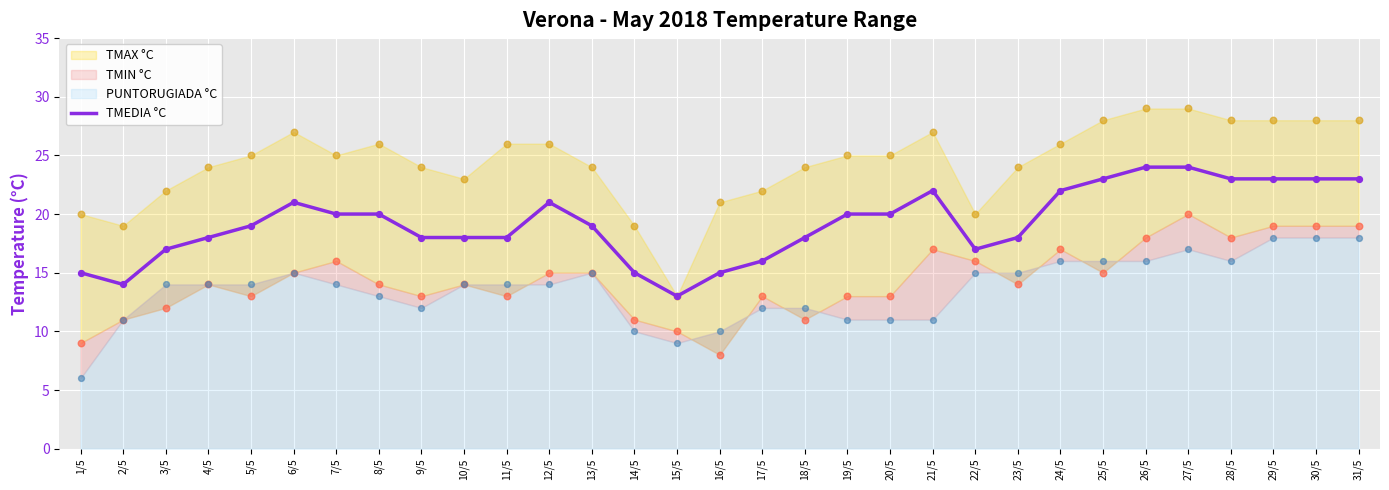

What is the ratio of the value at 4/5 to the value at 15/5?

1.4